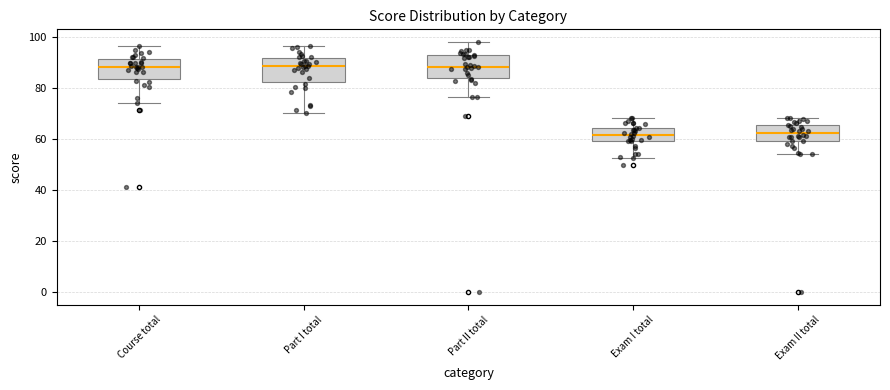

Reading left to right, read every box against the y-axis: the position of its median line, the range the box covers, and the ends of its whiskers. The values are not printed on the chart, so give them approximately, as read against the axis.

Course total: median 88, box 84 to 92, whiskers 74 to 96
Part I total: median 88, box 82 to 92, whiskers 70 to 96
Part II total: median 88, box 84 to 92, whiskers 76 to 98
Exam I total: median 62, box 60 to 64, whiskers 52 to 68
Exam II total: median 62, box 60 to 66, whiskers 54 to 68